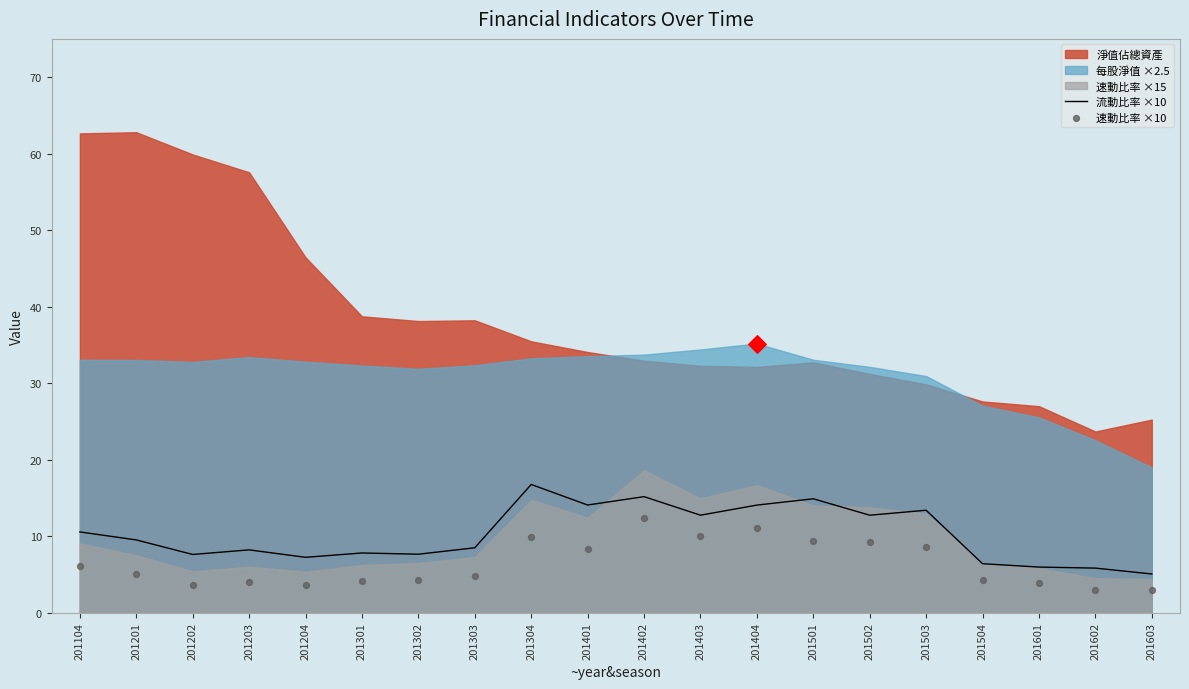

Which series contains the highest Y value?

流動比率 ×10